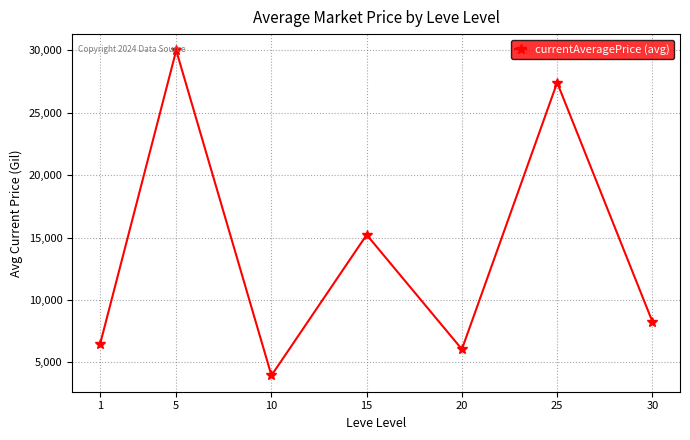

True or false: the data has more than 1 interior local peaks.

True